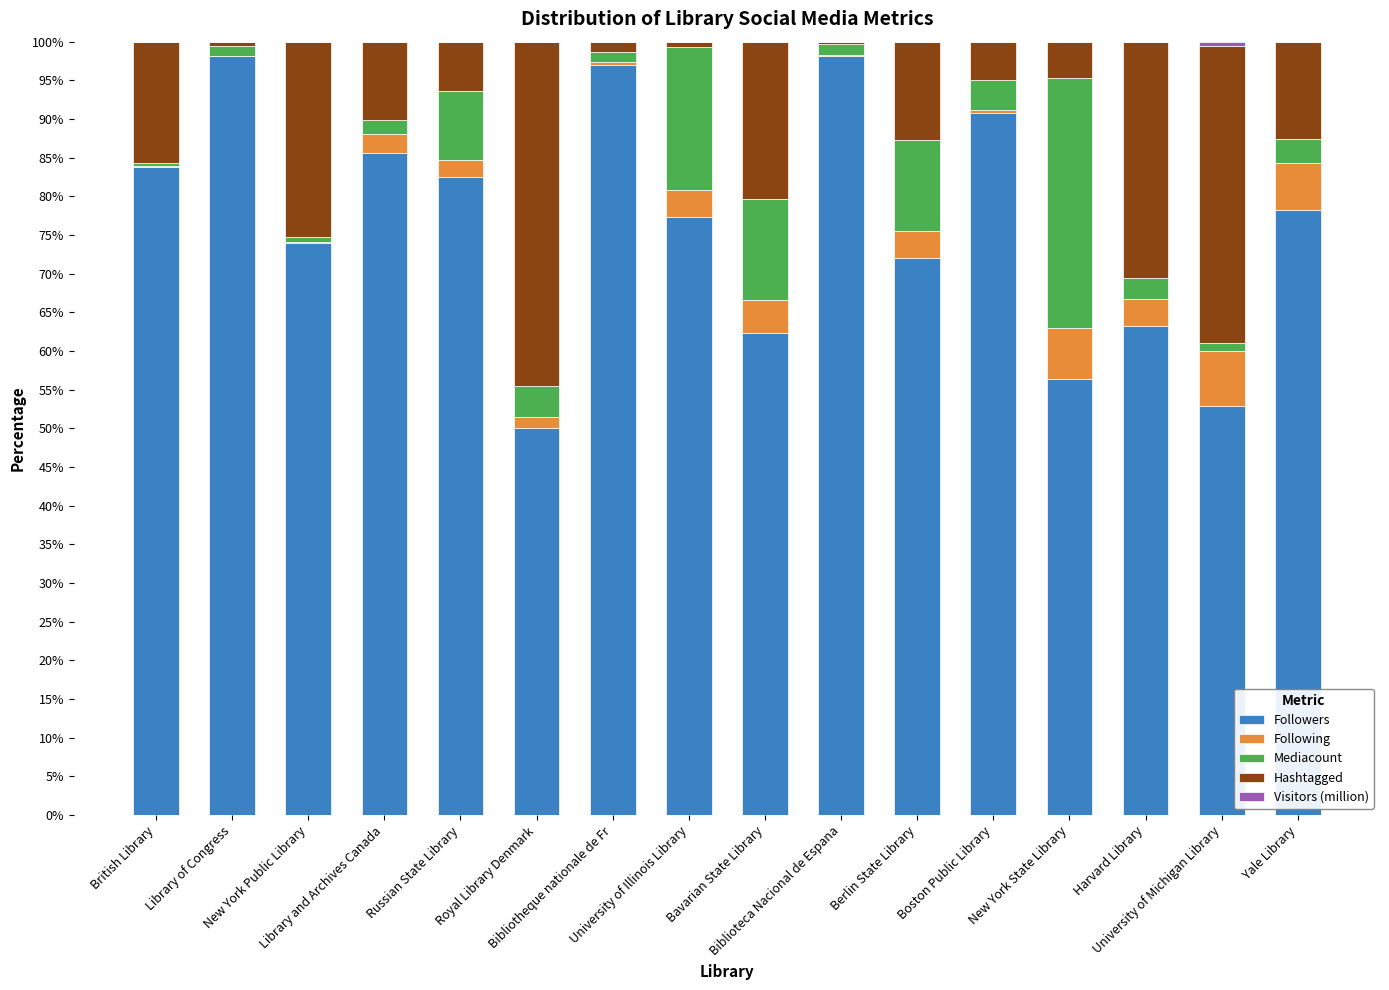

The Hashtagged series shows 0.3 at University of Illinois Library. True or false?

False